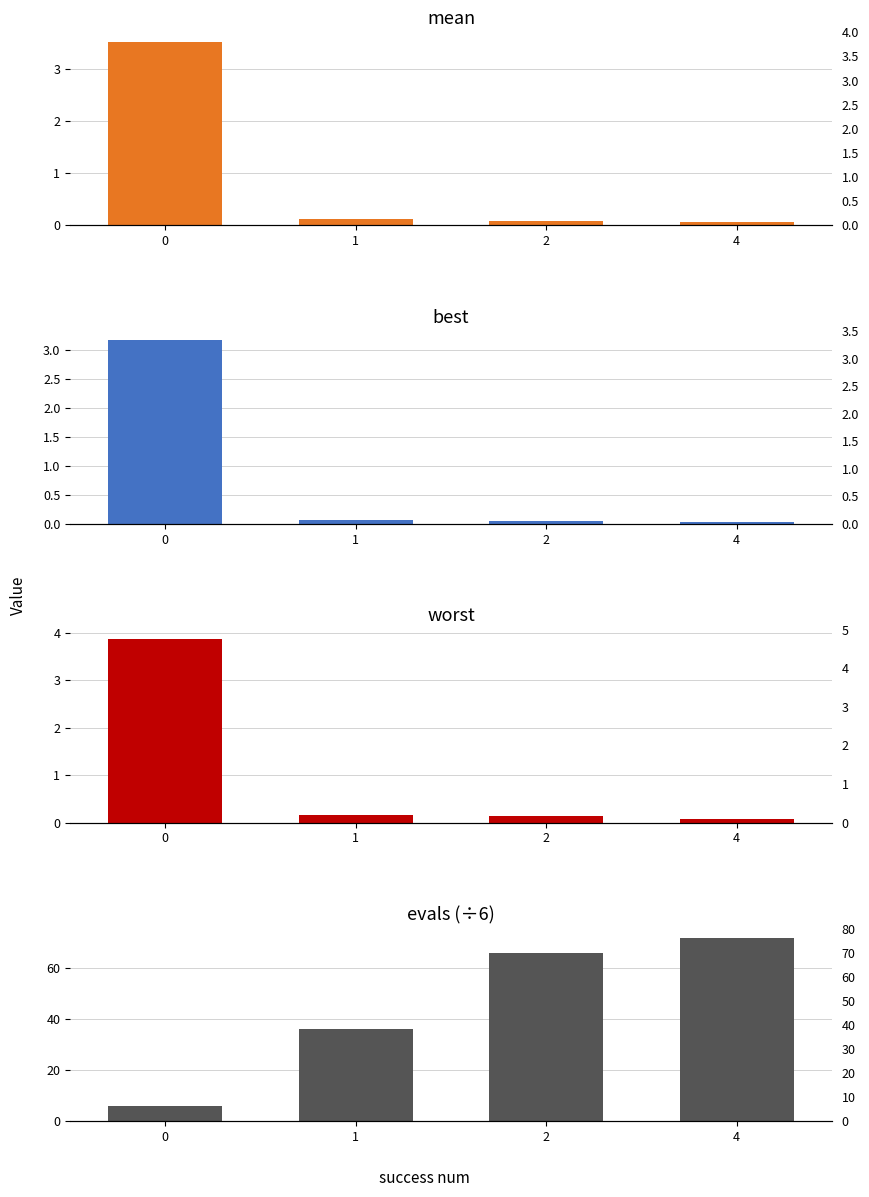

At how many categories does at least one series exceed 18?

3